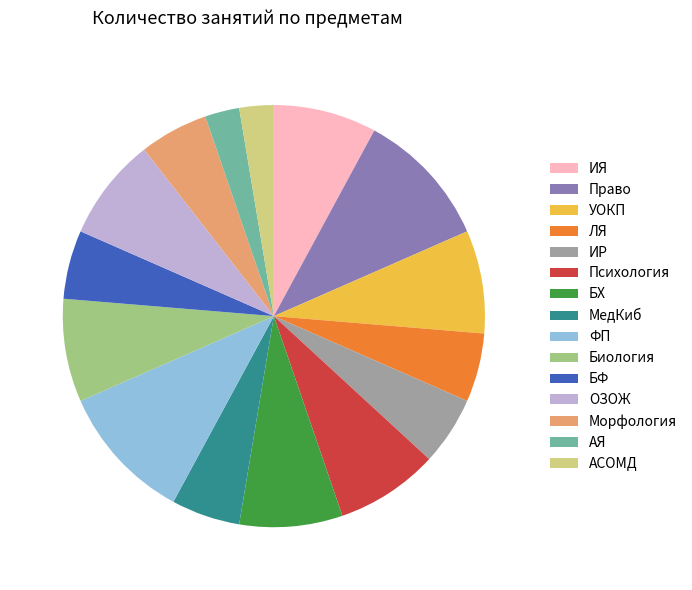

The Морфология slice represents 5% of the pie. True or false?

True